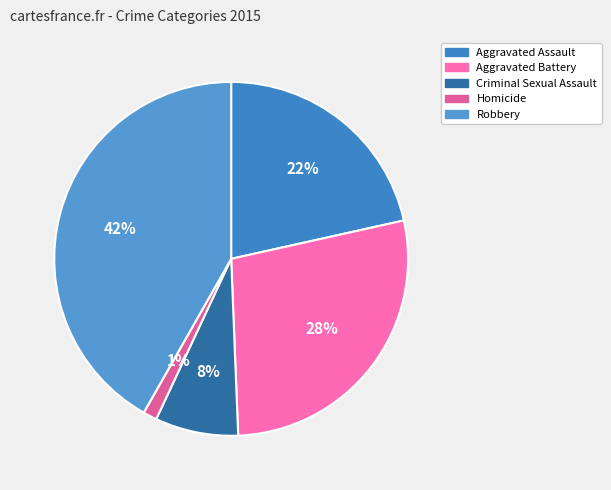

To the nearest percent, what is the difference between the largest and smallest slice percentages?

41%